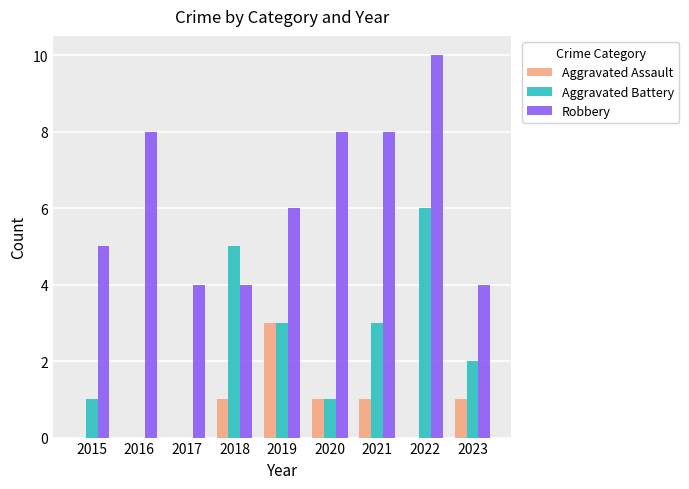

The value of Robbery at 2017 is 4. True or false?

True